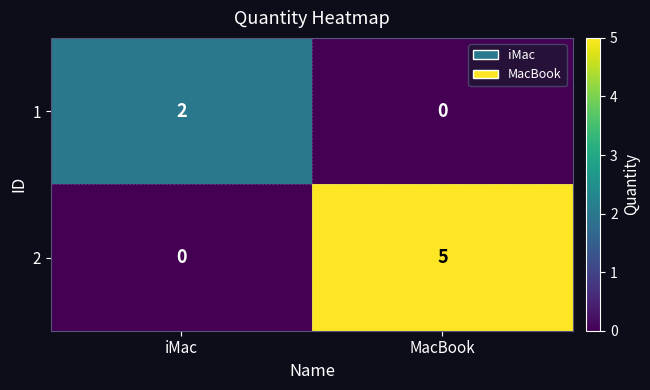

List the series in order of their peak value, highest first.

2, 1